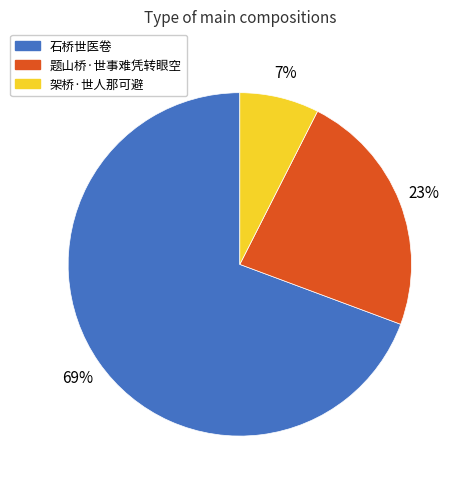

Count the number of slices in the pie.

3